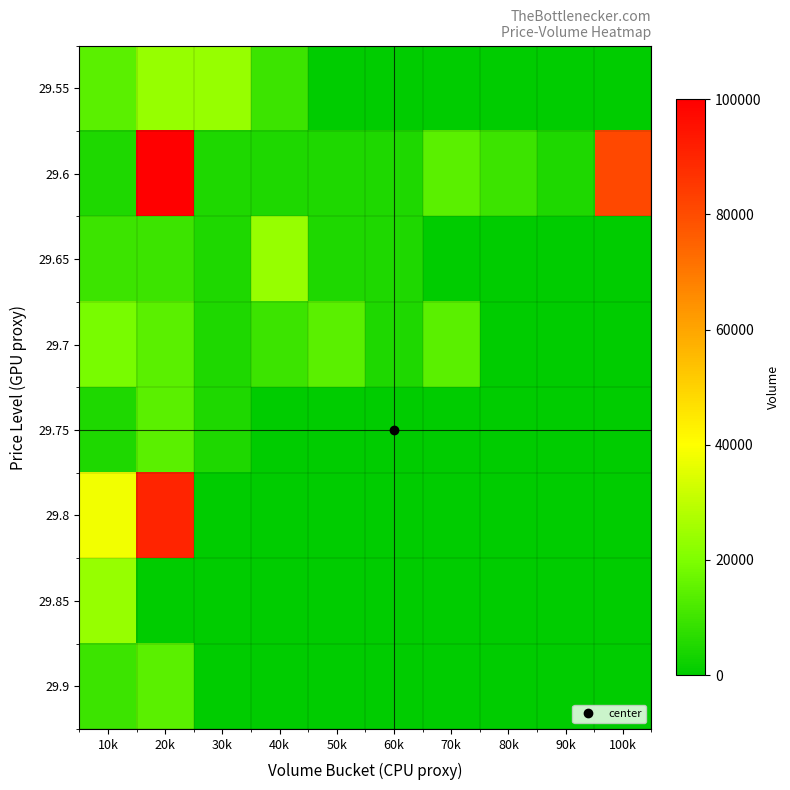

At which category is the sum across all series the highest?

20k